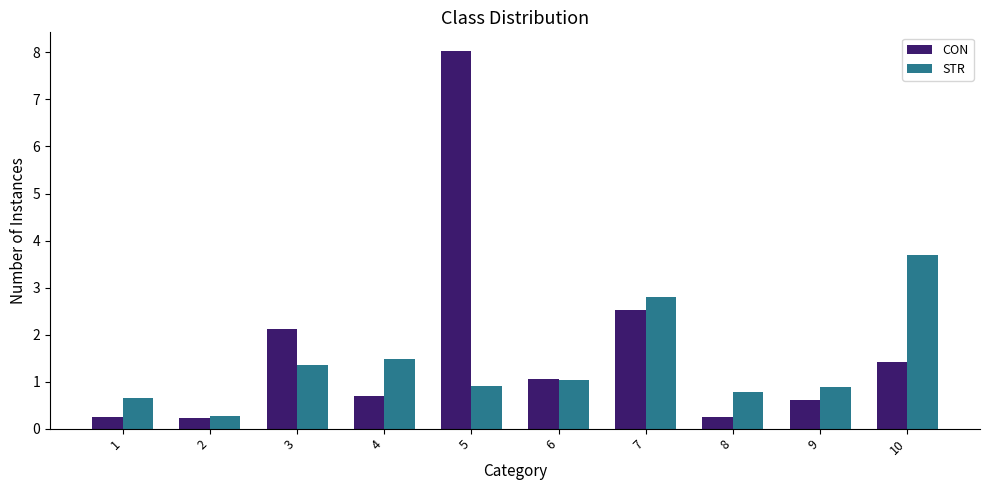

What is the difference between the maximum and minimum values in the STR series?

3.4